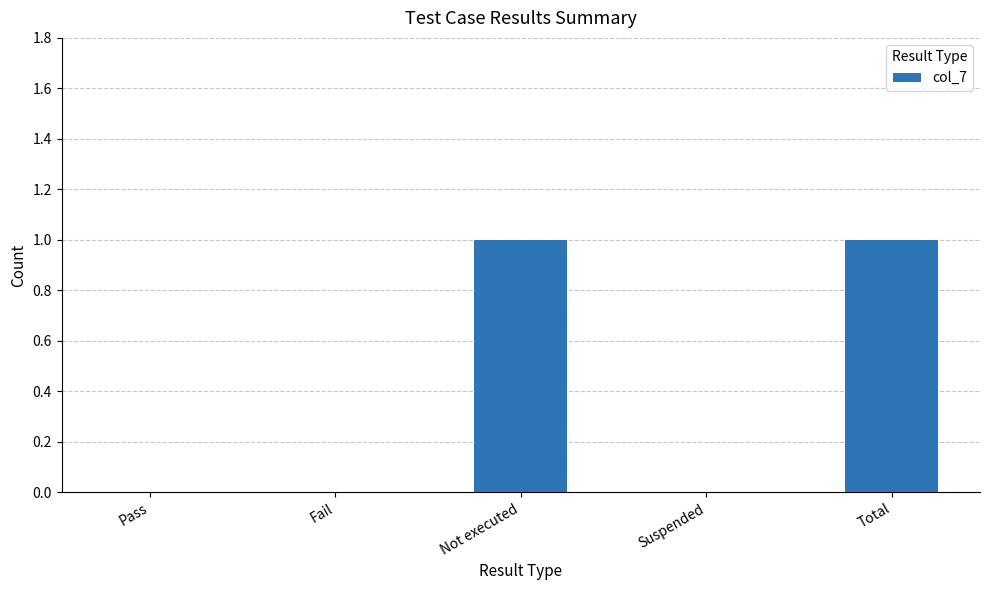

What value does the data have at Not executed?

1